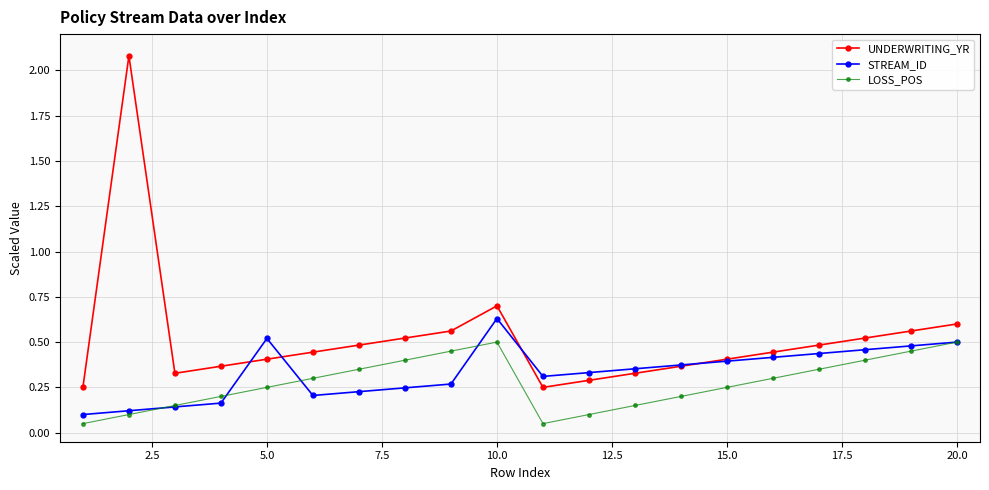

Rank the series by their average value, from lowest to highest.

LOSS_POS, STREAM_ID, UNDERWRITING_YR